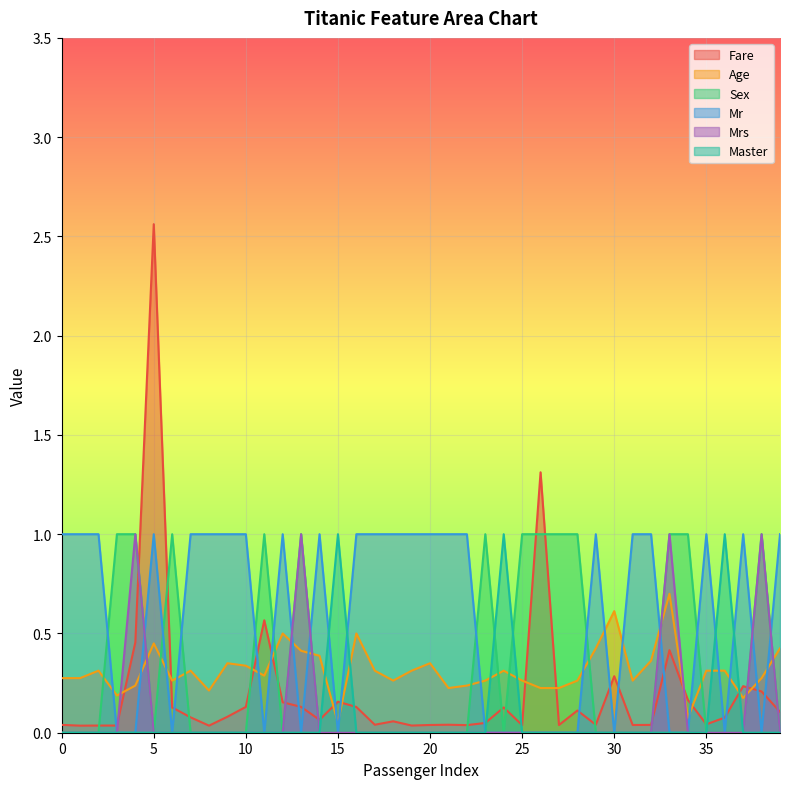

What is the label of the 10th point from the left?

9